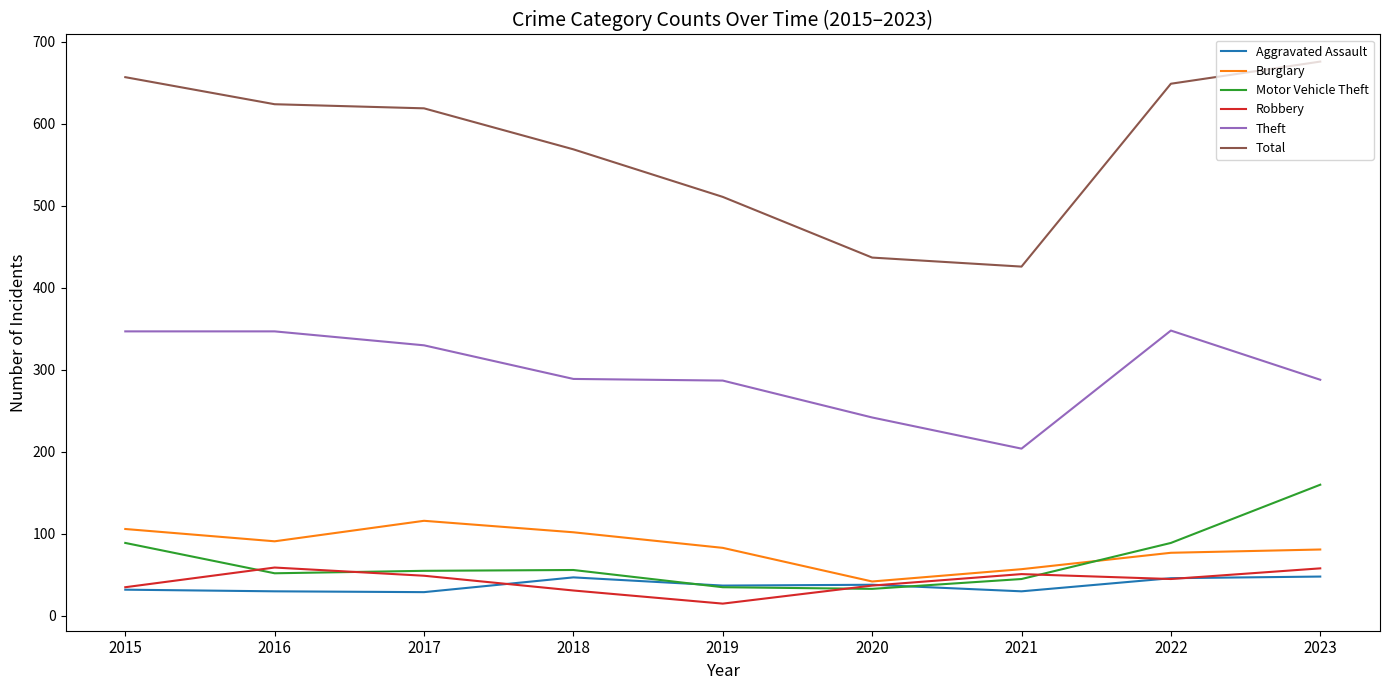

Is it true that Aggravated Assault equals 30 at 2021?

True